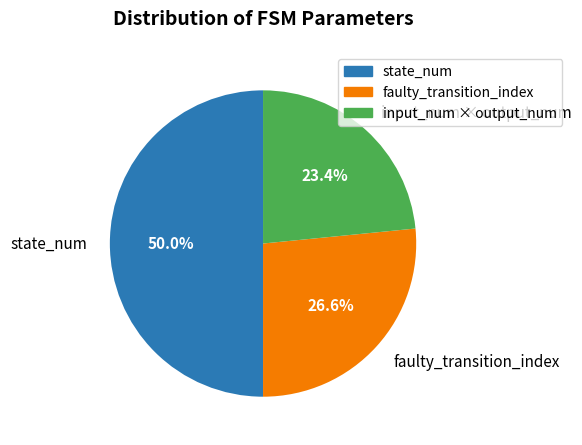

Does input_num × output_num represent more than half of the total?

No